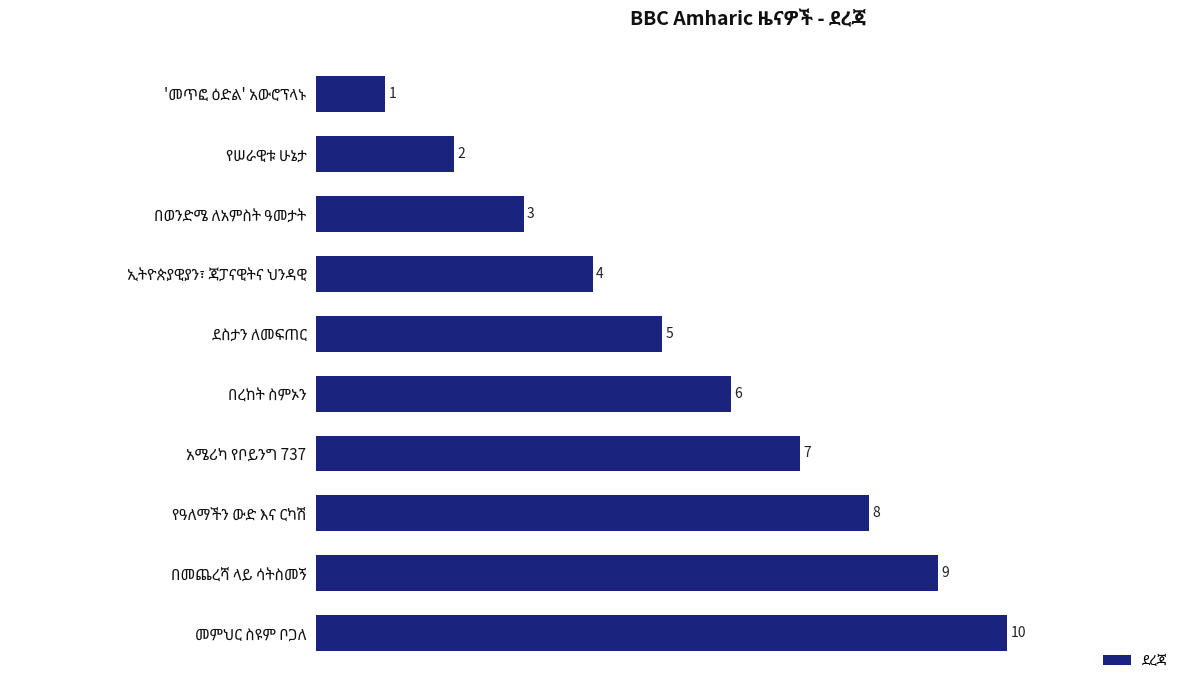

Count the values in the range 3 to 8.

6